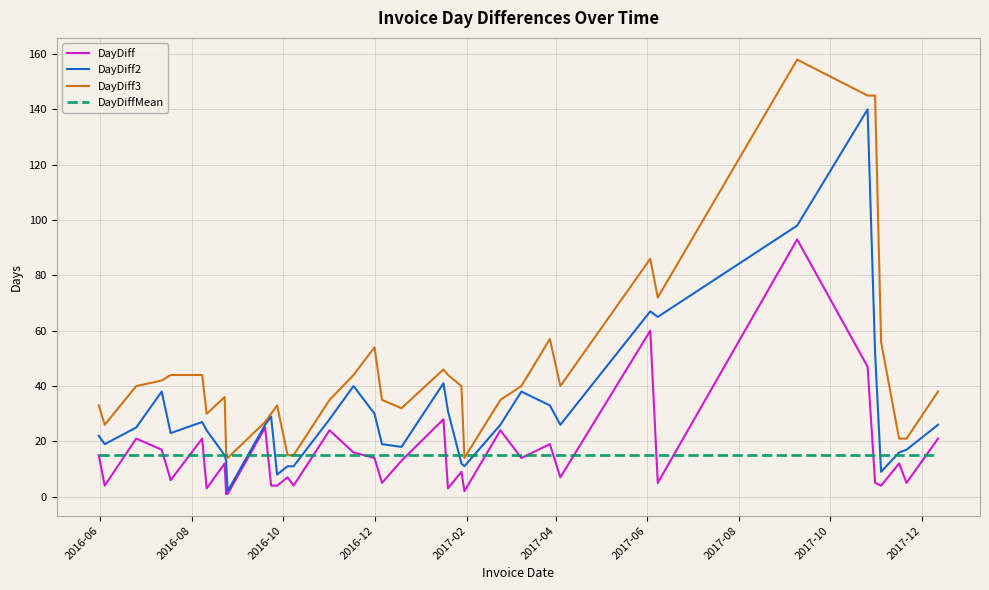

Rank the series by their maximum value, from lowest to highest.

DayDiffMean, DayDiff, DayDiff2, DayDiff3